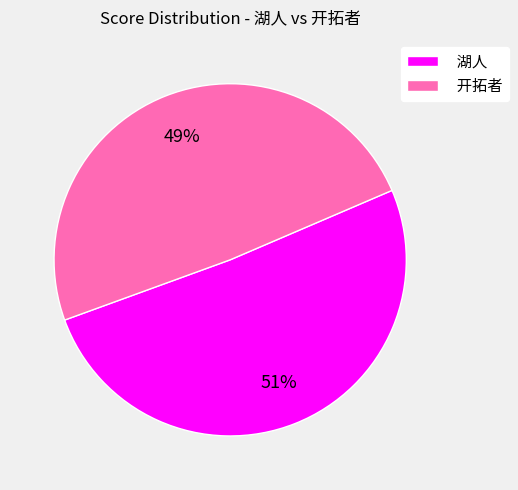

How many segments does this pie chart have?

2